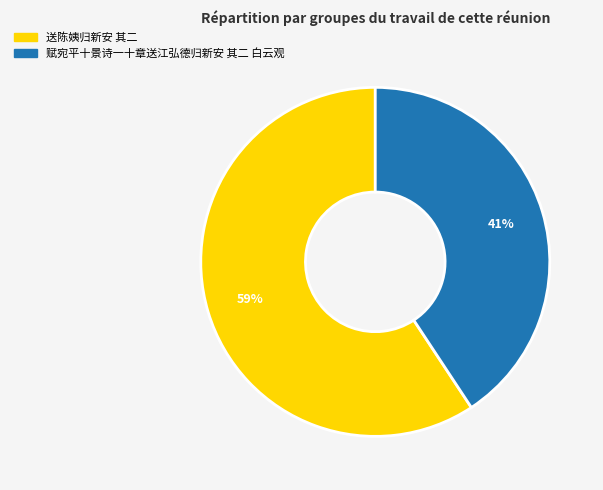

What percentage is the 送陈姨归新安 其二 slice, to the nearest percent?

59%